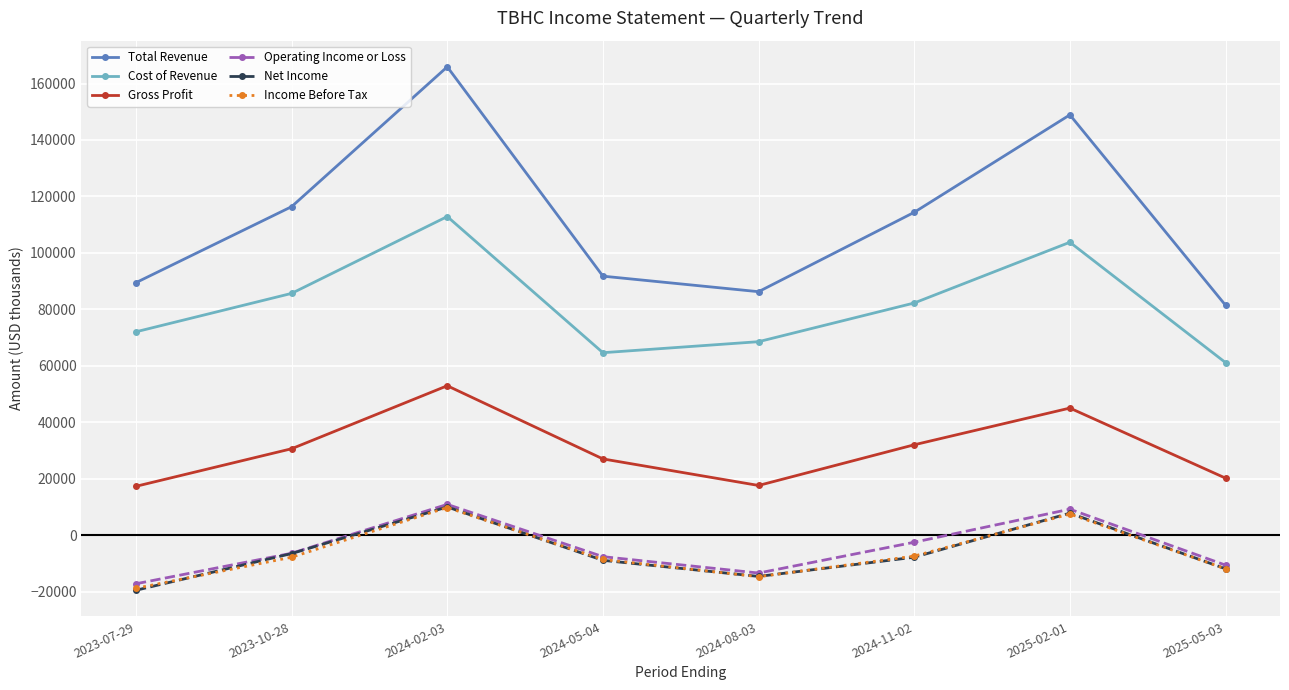

True or false: Income Before Tax has a value of -14600 at 2024-08-03.

True